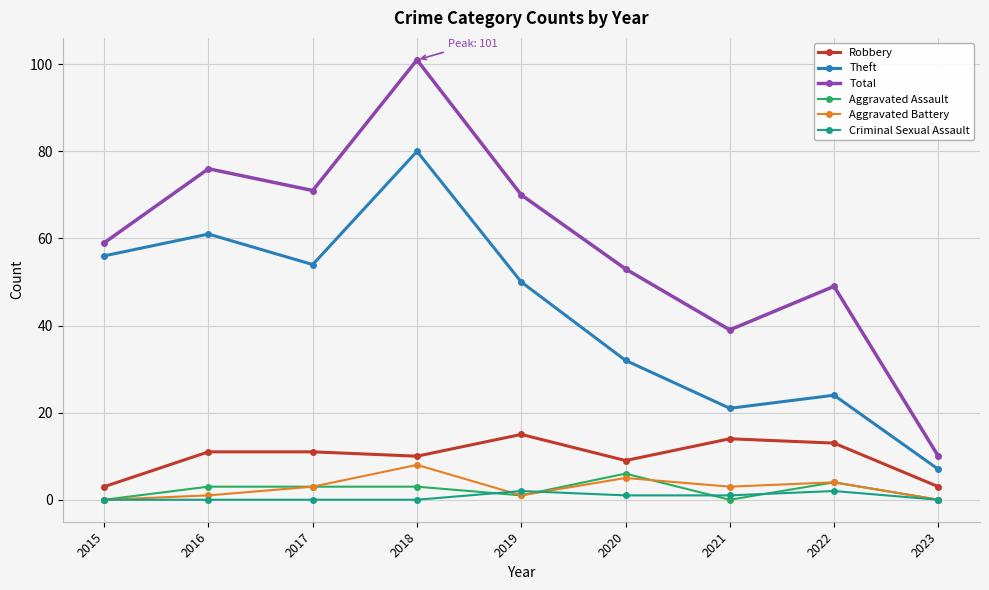

How many lines are shown in the chart?

6